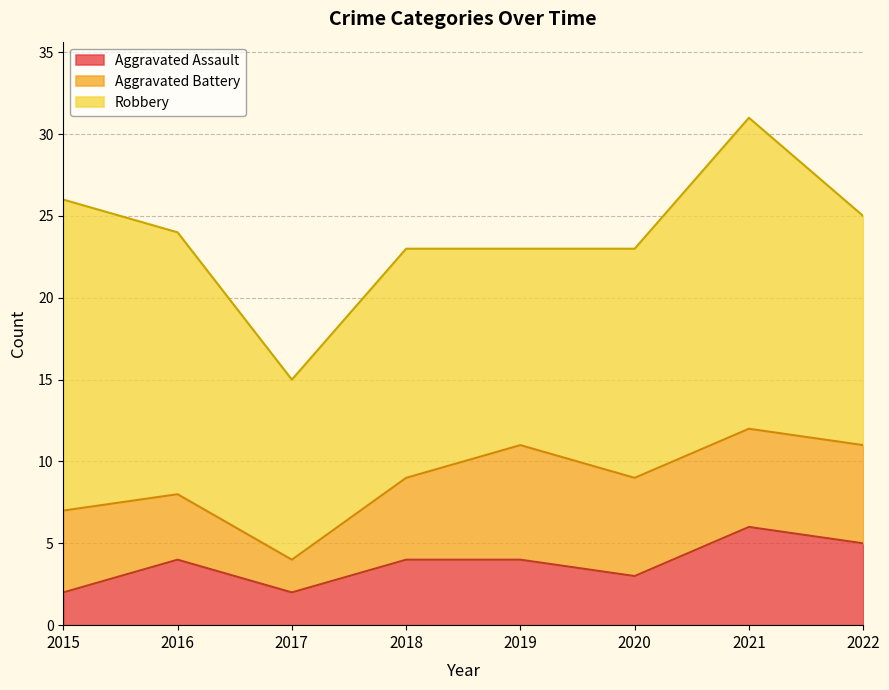

What is the maximum value for Aggravated Assault?

6